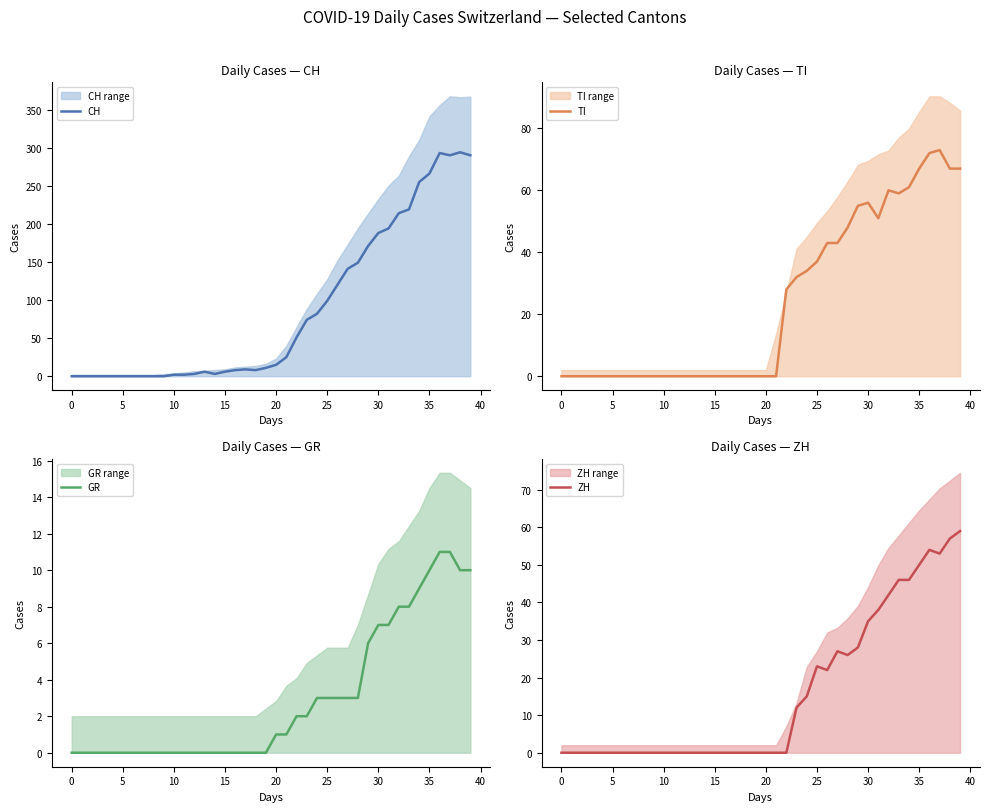

What is the sum of all GR values?

118